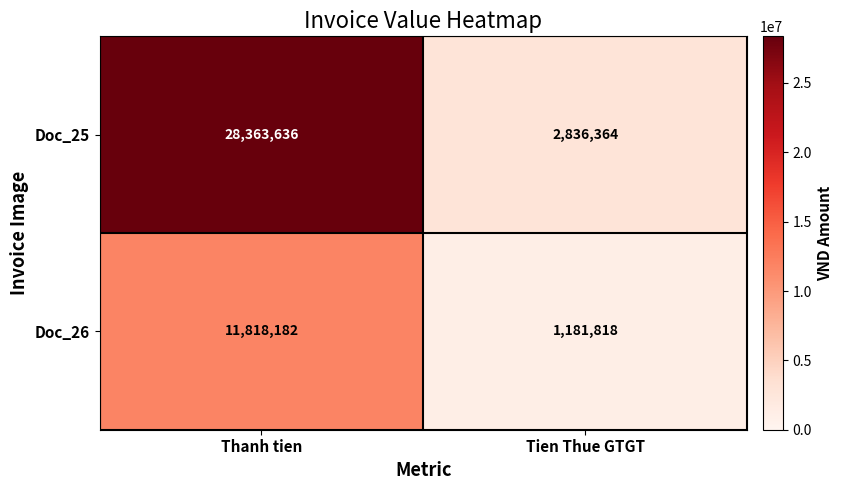

At how many categories does at least one series exceed 19505068?

1